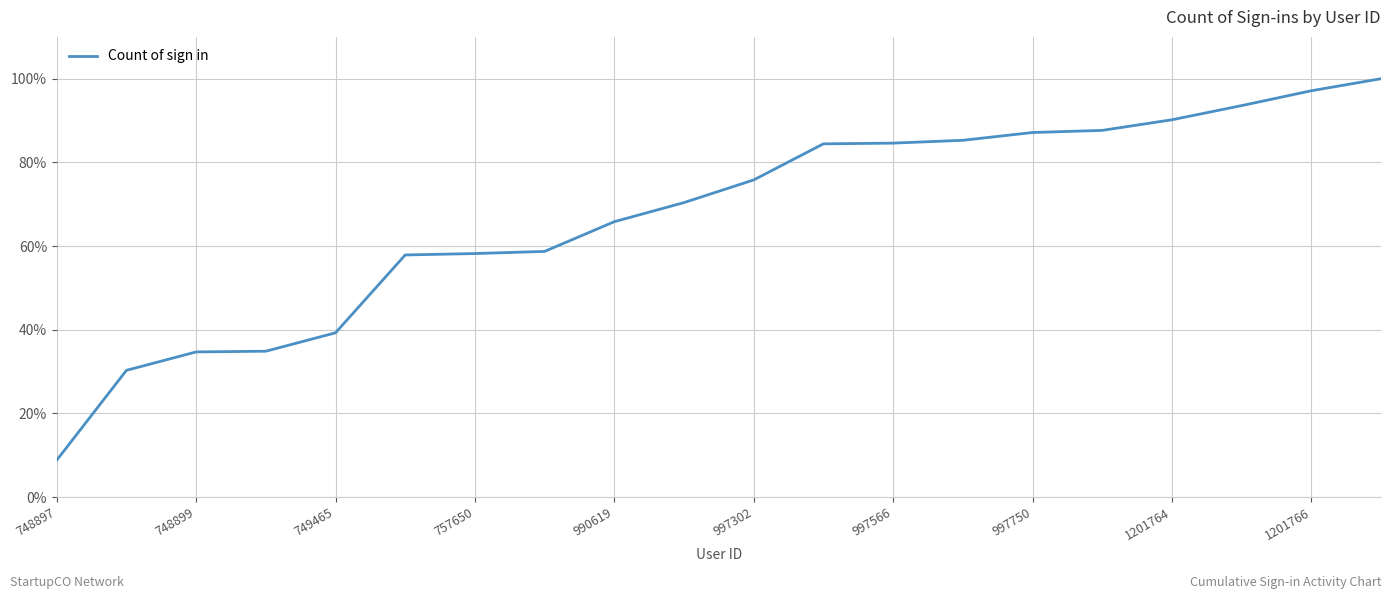

What is the greatest value displayed?

100.0